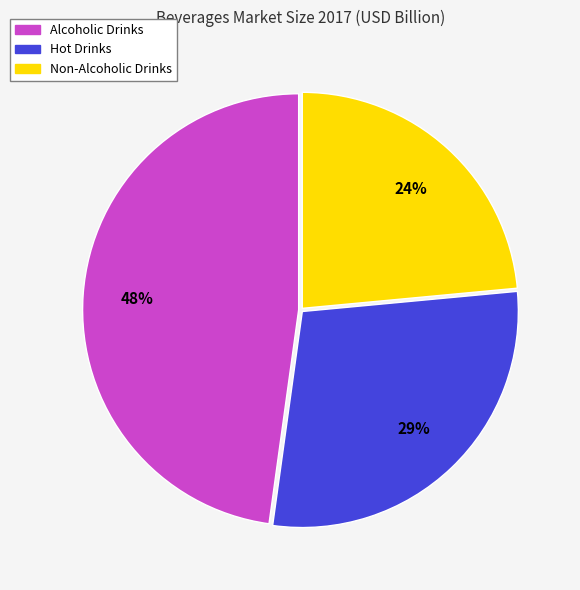

Combined, do Alcoholic Drinks and Hot Drinks account for over 50%?

Yes